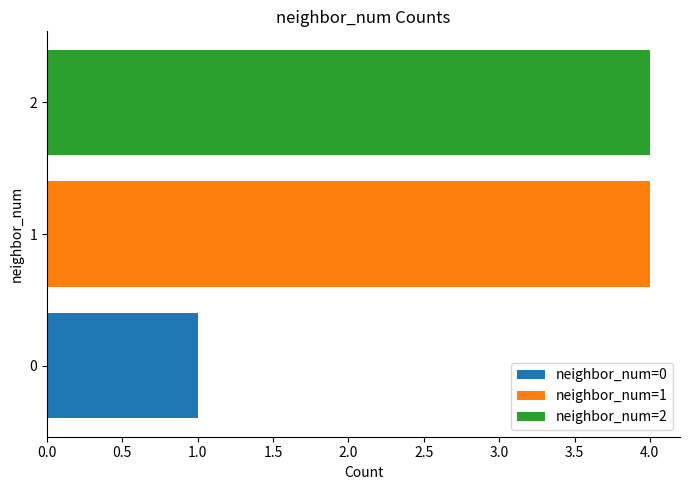

What is the minimum value for neighbor_num=2?

4